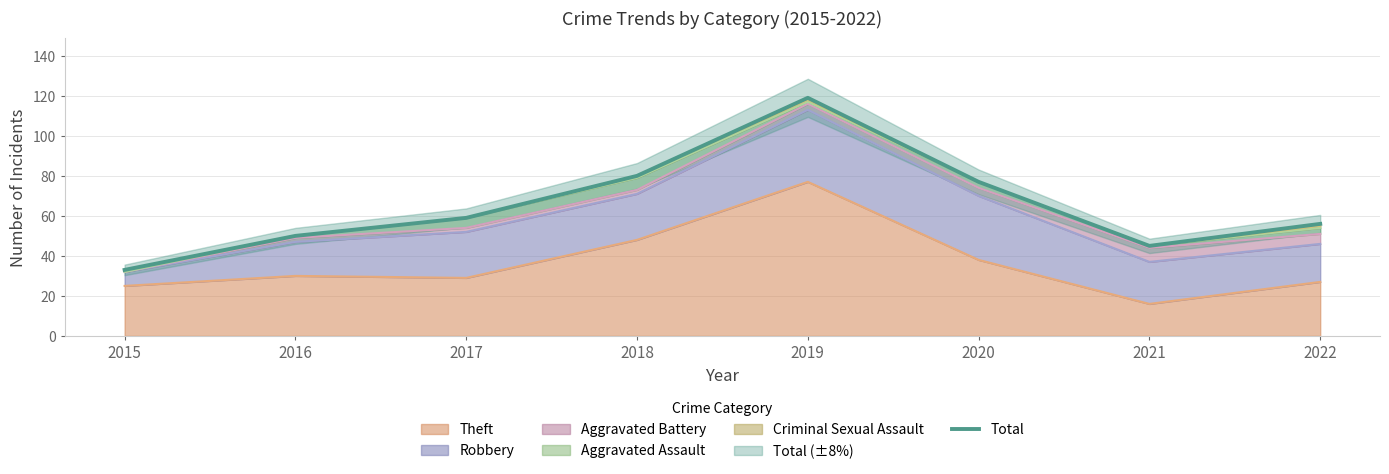

At which category does the chart reach its minimum across all series?

2015